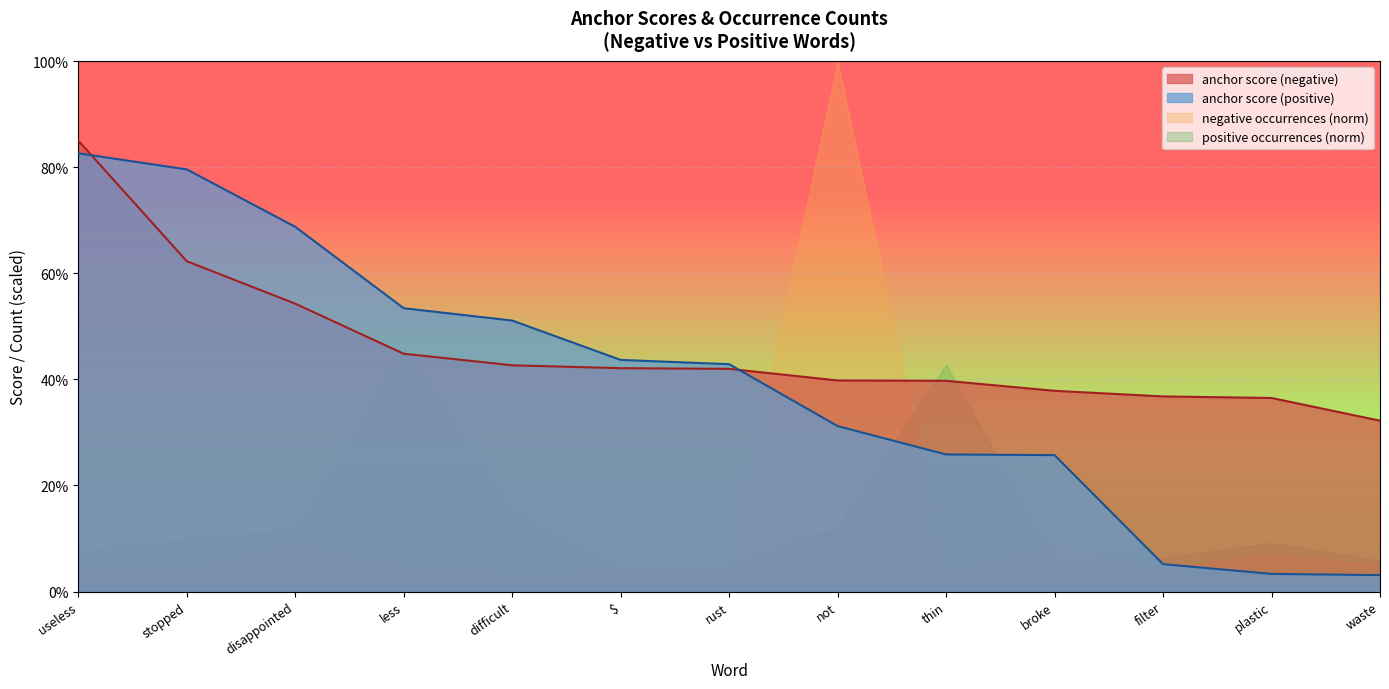

True or false: anchor score (negative) has more than 0 interior local peaks.

False